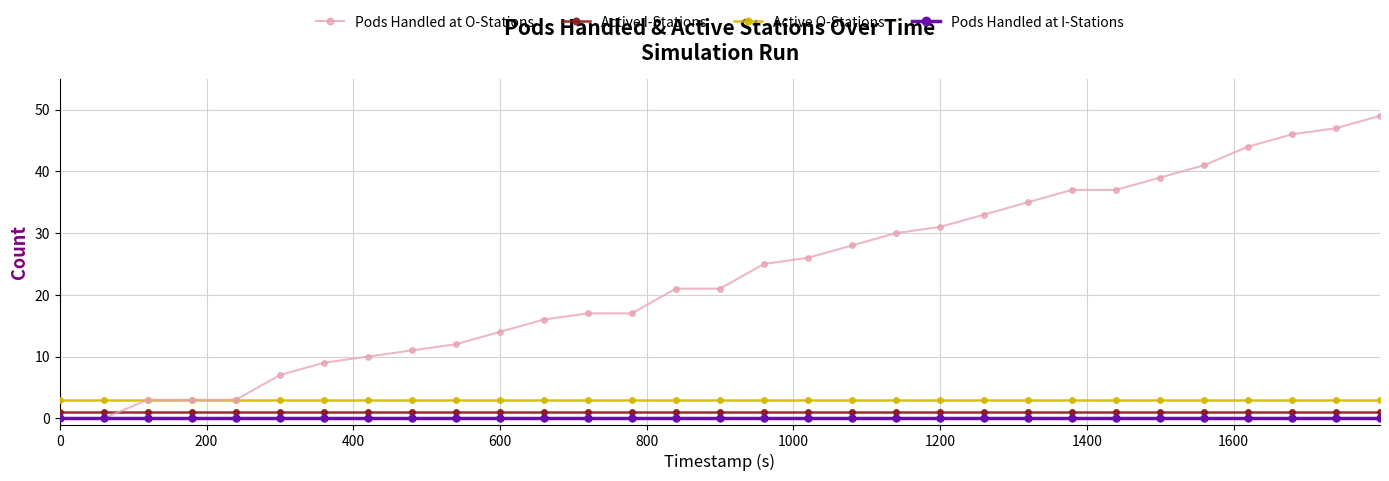

Which series has the largest total across all categories?

Pods Handled at O-Stations